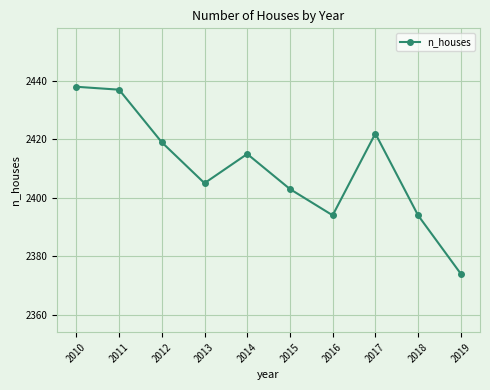

Does the chart display data point markers on the line(s)?

Yes